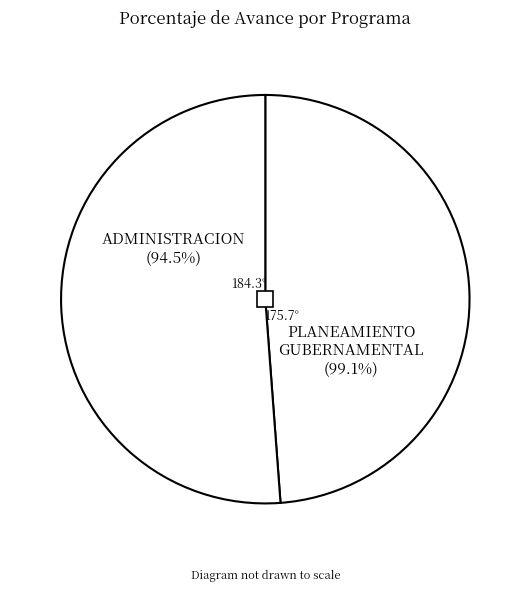

How many segments does this pie chart have?

2